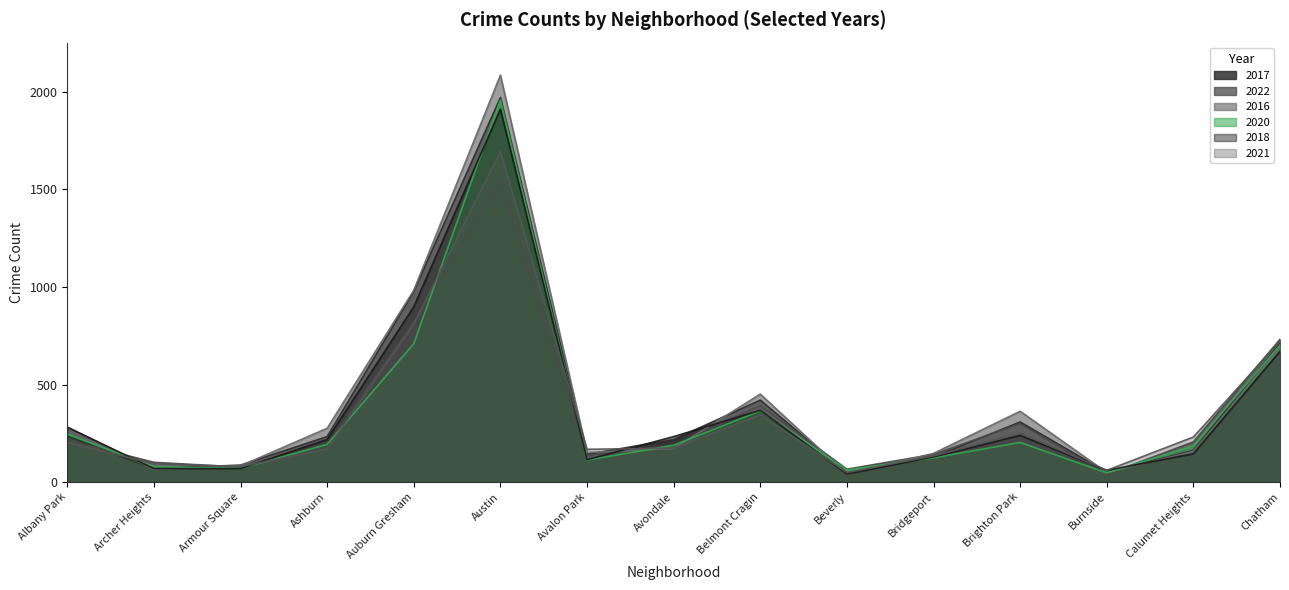

What is the approximate value of 2018 at Bridgeport, to the nearest 50?

150